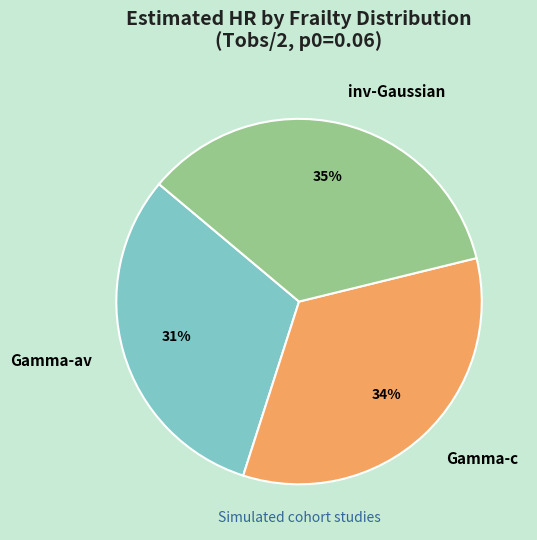

Does any single category account for the majority?

No